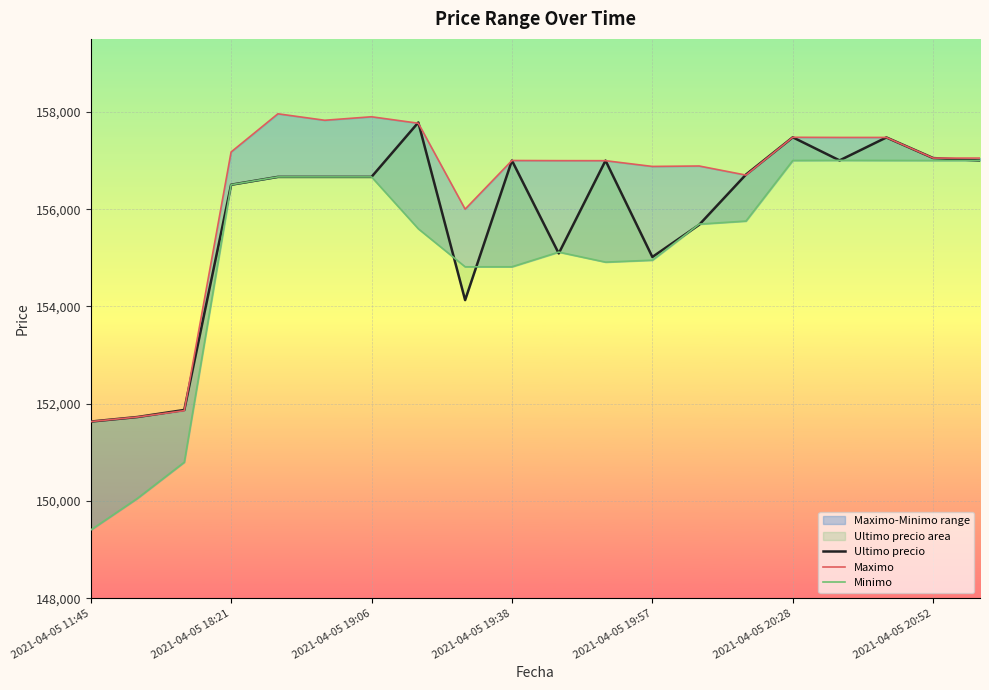

Which series changed the most between 2021-04-05 18:21 and 9?

Ultimo precio